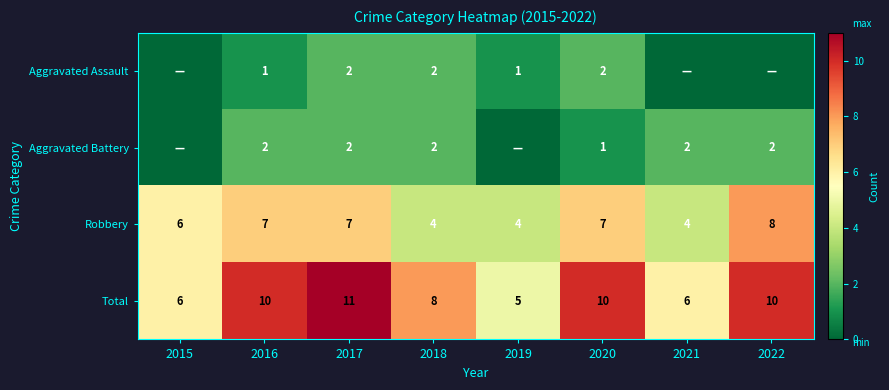

What is the difference between the maximum and minimum values in the Total series?

6